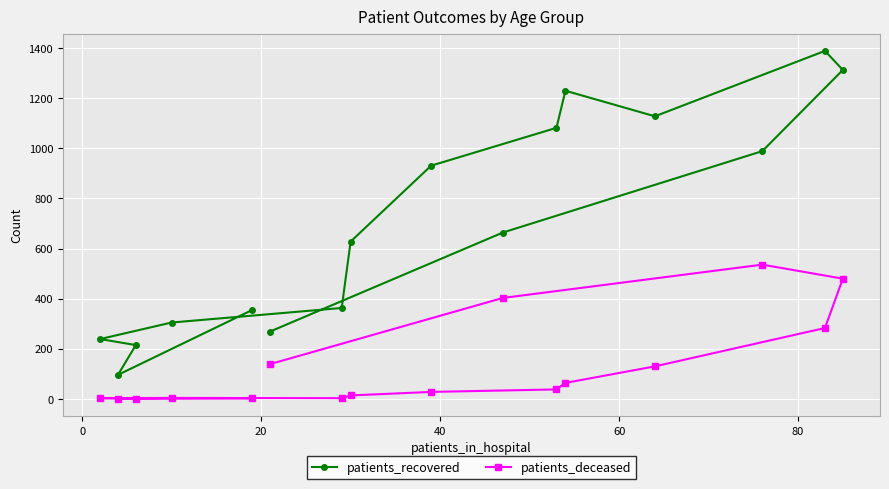

At how many categories does at least one series exceed 1311?

2